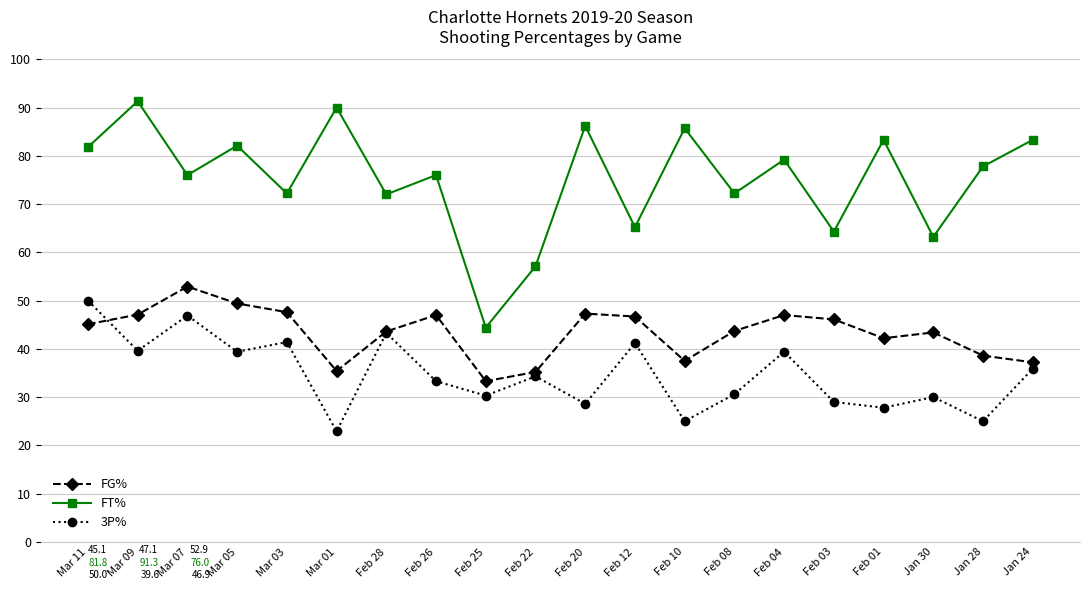

At which category does FT% reach its first local valley?

Mar 07